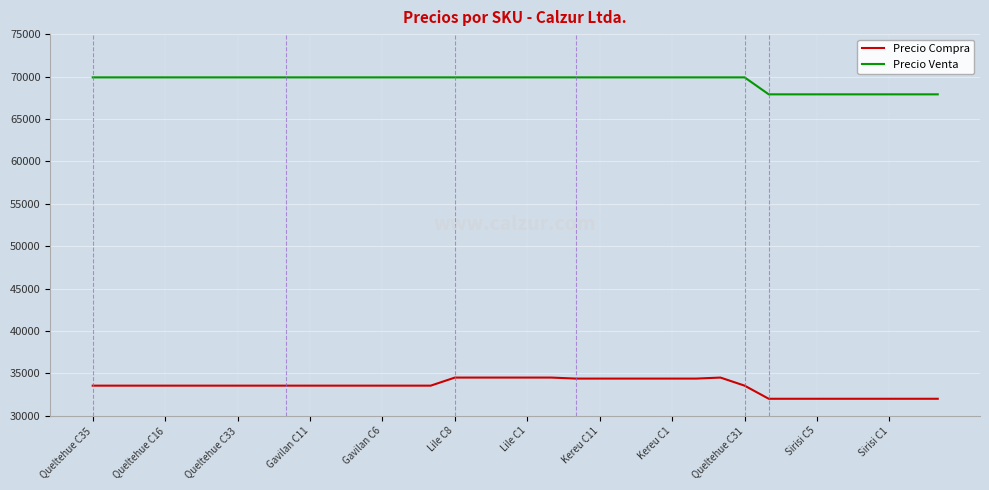

True or false: Precio Venta and Precio Compra cross at least once.

False